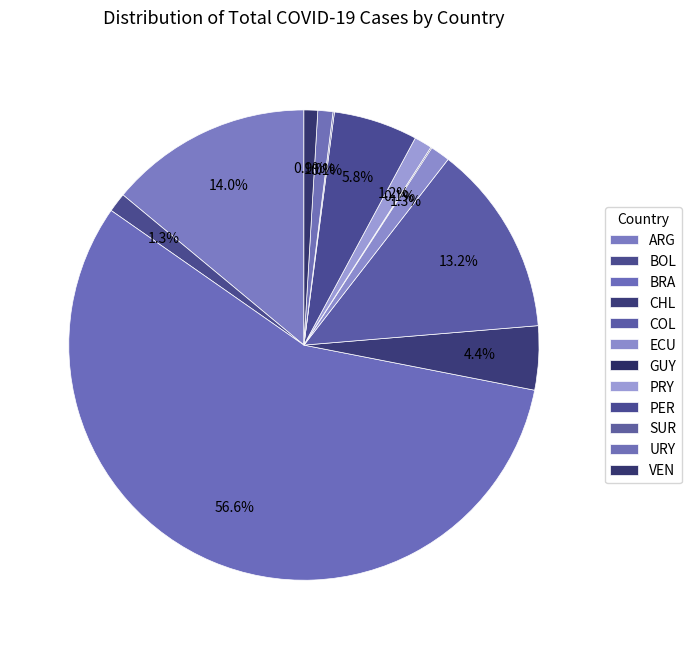

Which slice is the smallest?

GUY